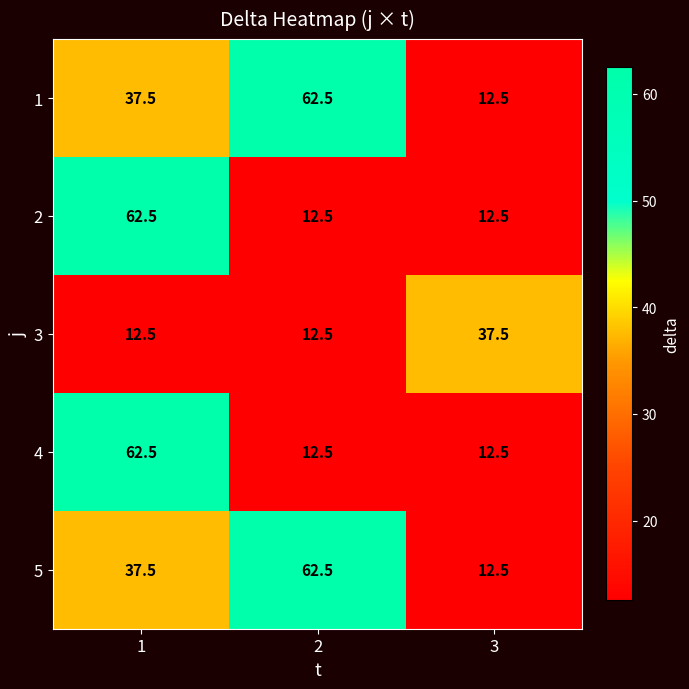

How many values in the 1 series are below 37?

1